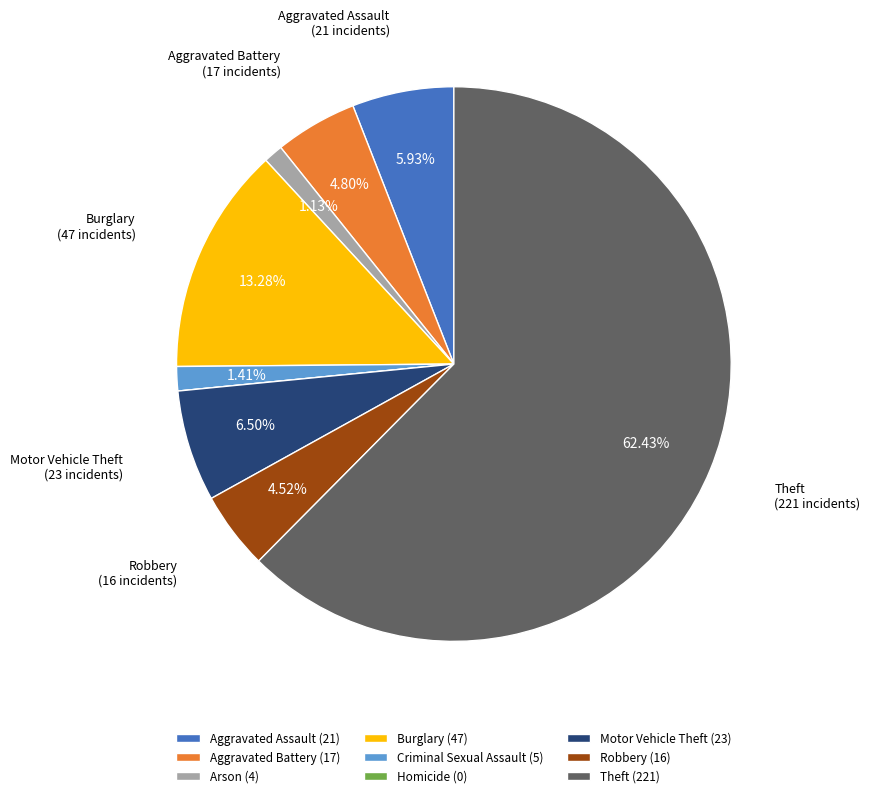

Is Motor Vehicle Theft (23) the majority of the pie?

No